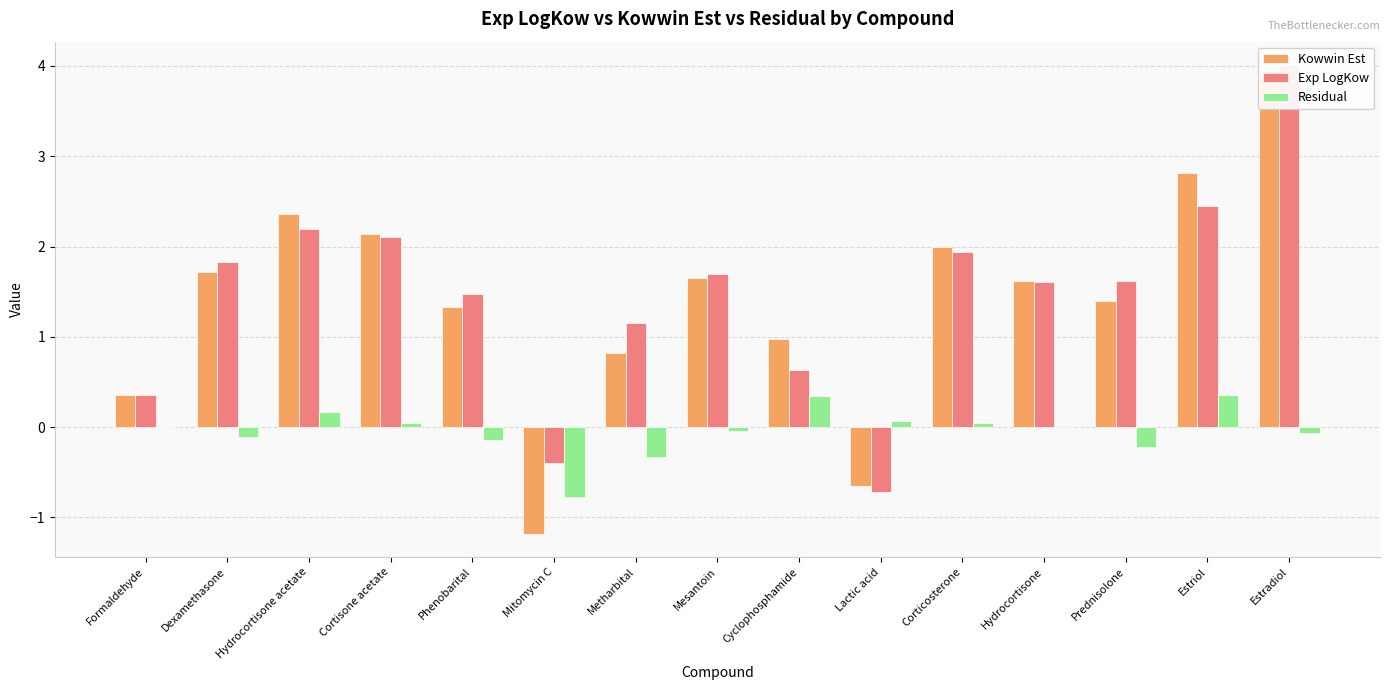

The value of Exp LogKow at Cortisone acetate is 2.1. True or false?

True